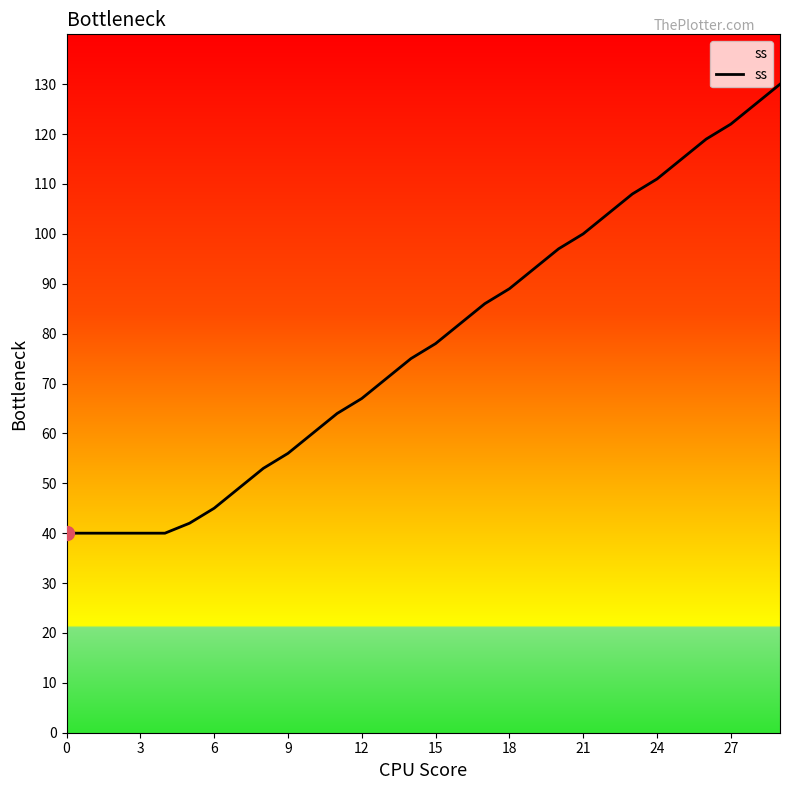

What is the smallest value displayed?

40